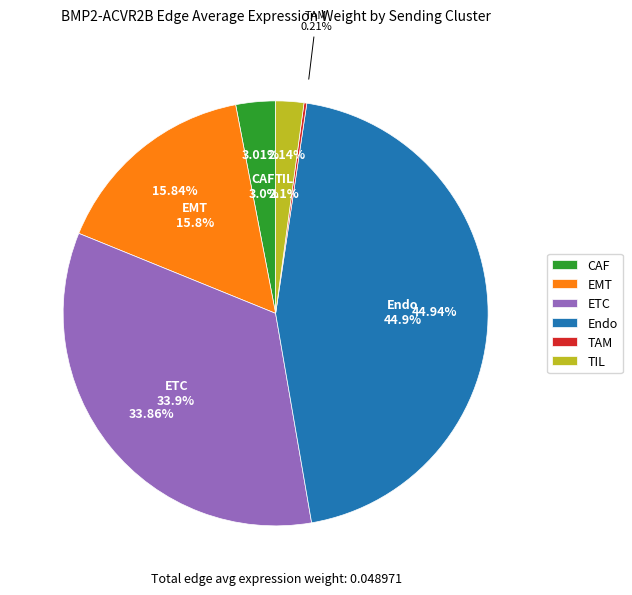

How many slices are in this pie chart?

6